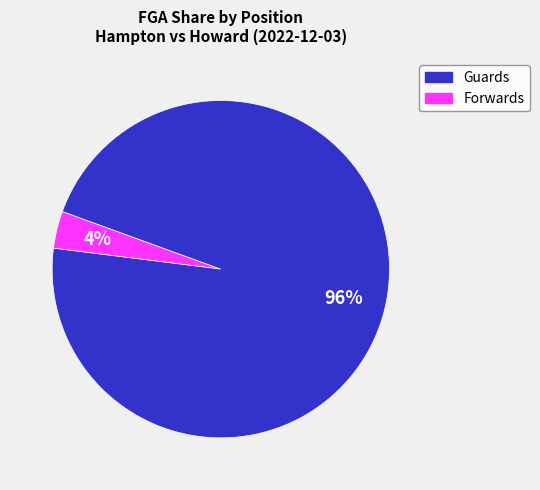

Is there any slice that represents more than half of the pie?

Yes